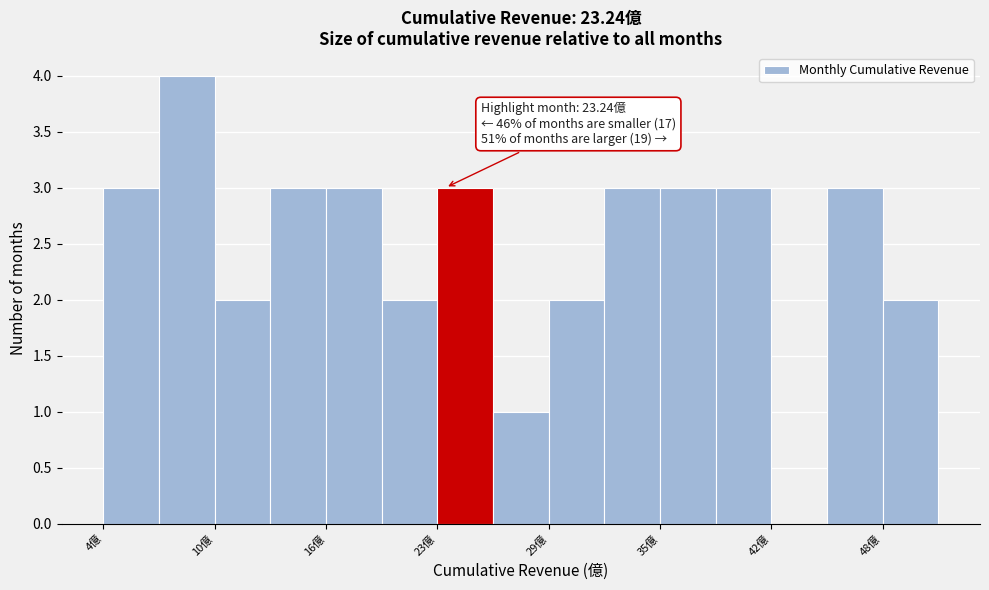

Read against the x-axis, roughly where is the centre of the tallest bar?

9